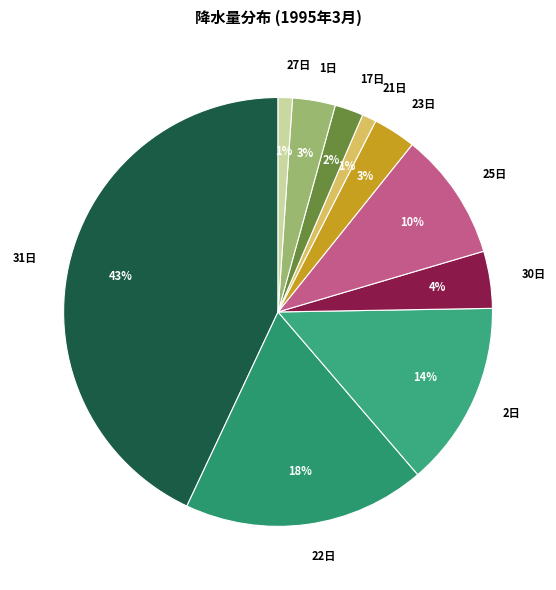

What percentage is the 23日 slice, to the nearest percent?

3%